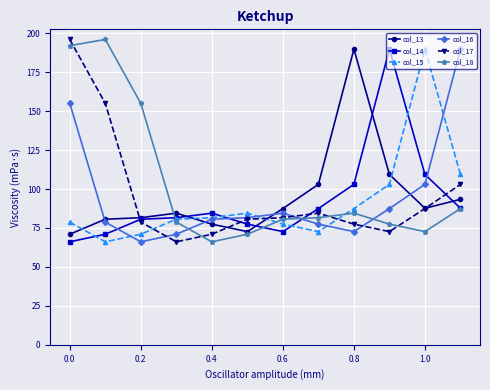

What is the maximum value shown in the chart?

196.0